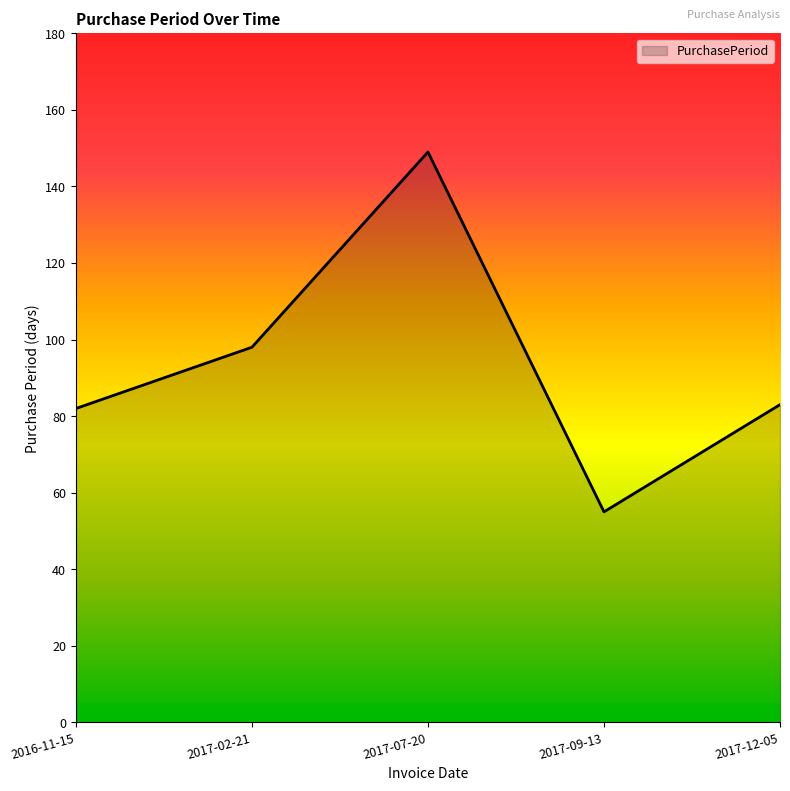

Count the number of data series in this chart.

1